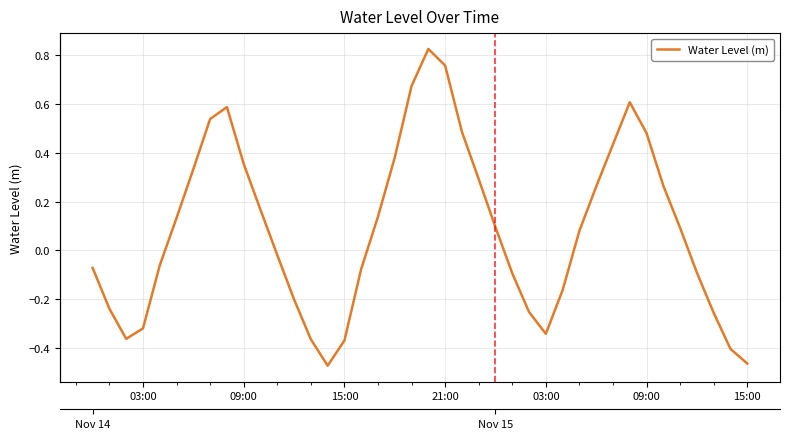

What is the value of the 26th point from the left?

-0.1